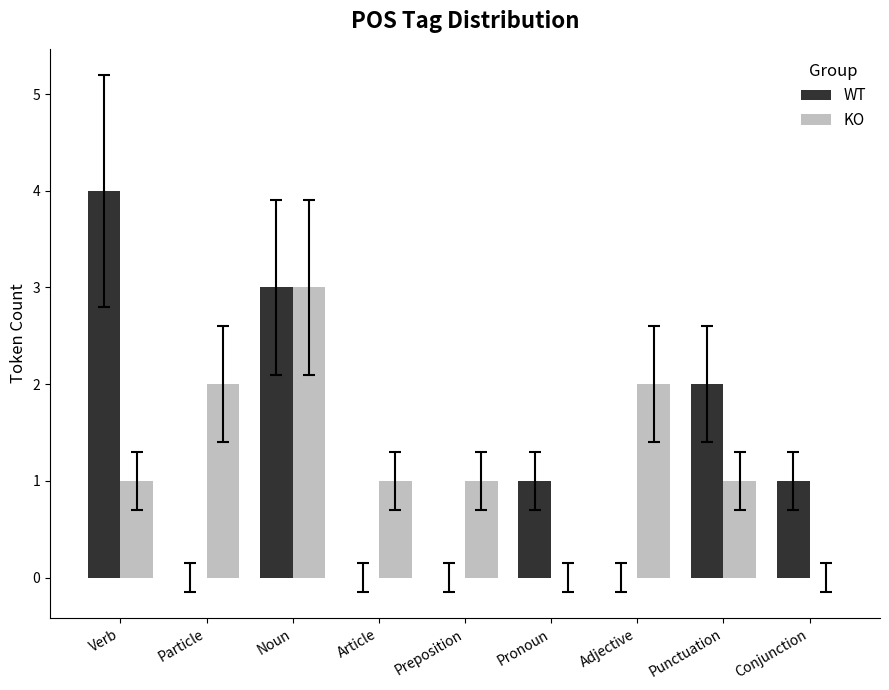

At which category is the sum across all series the highest?

Noun